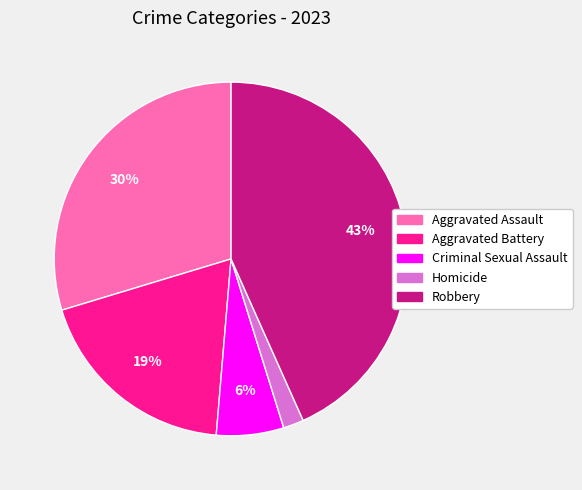

Is it true that Aggravated Battery is 19% of the pie?

True